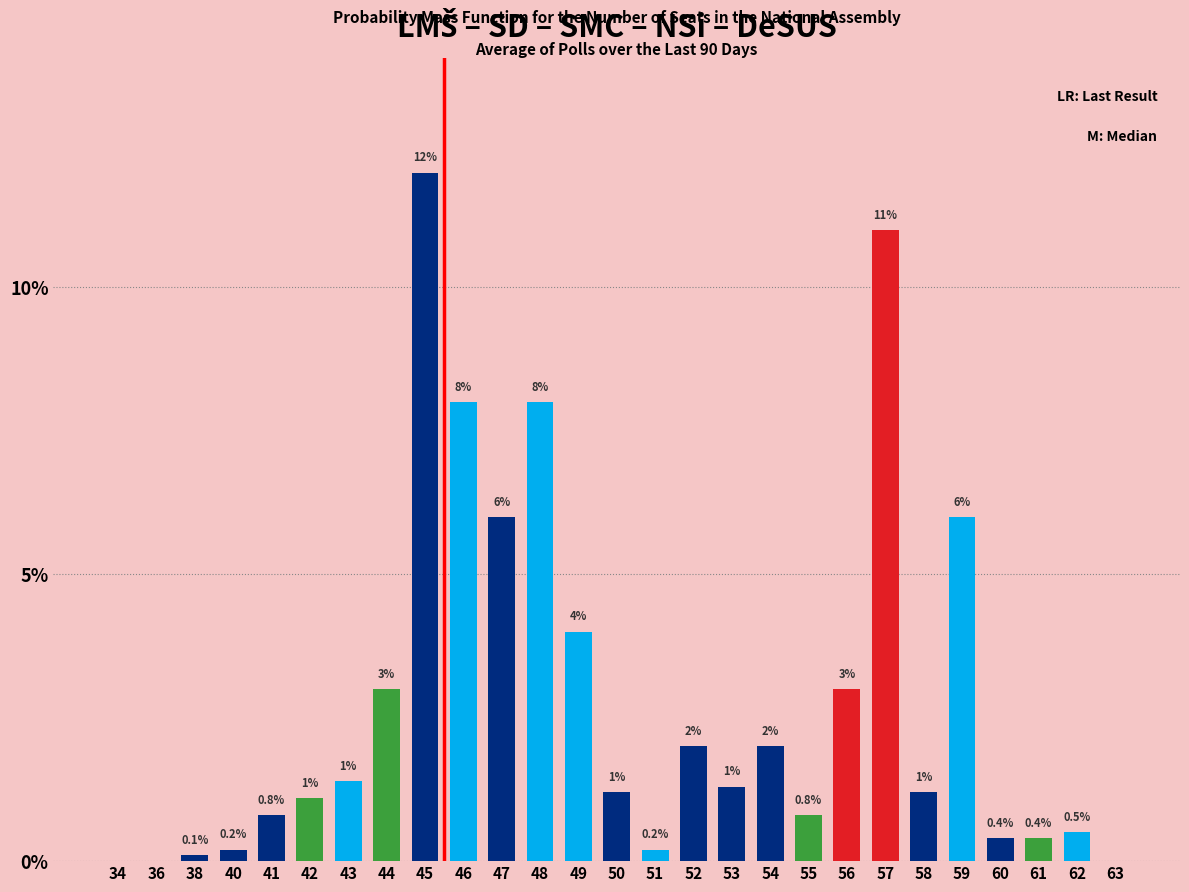

What is the average value?

2.8